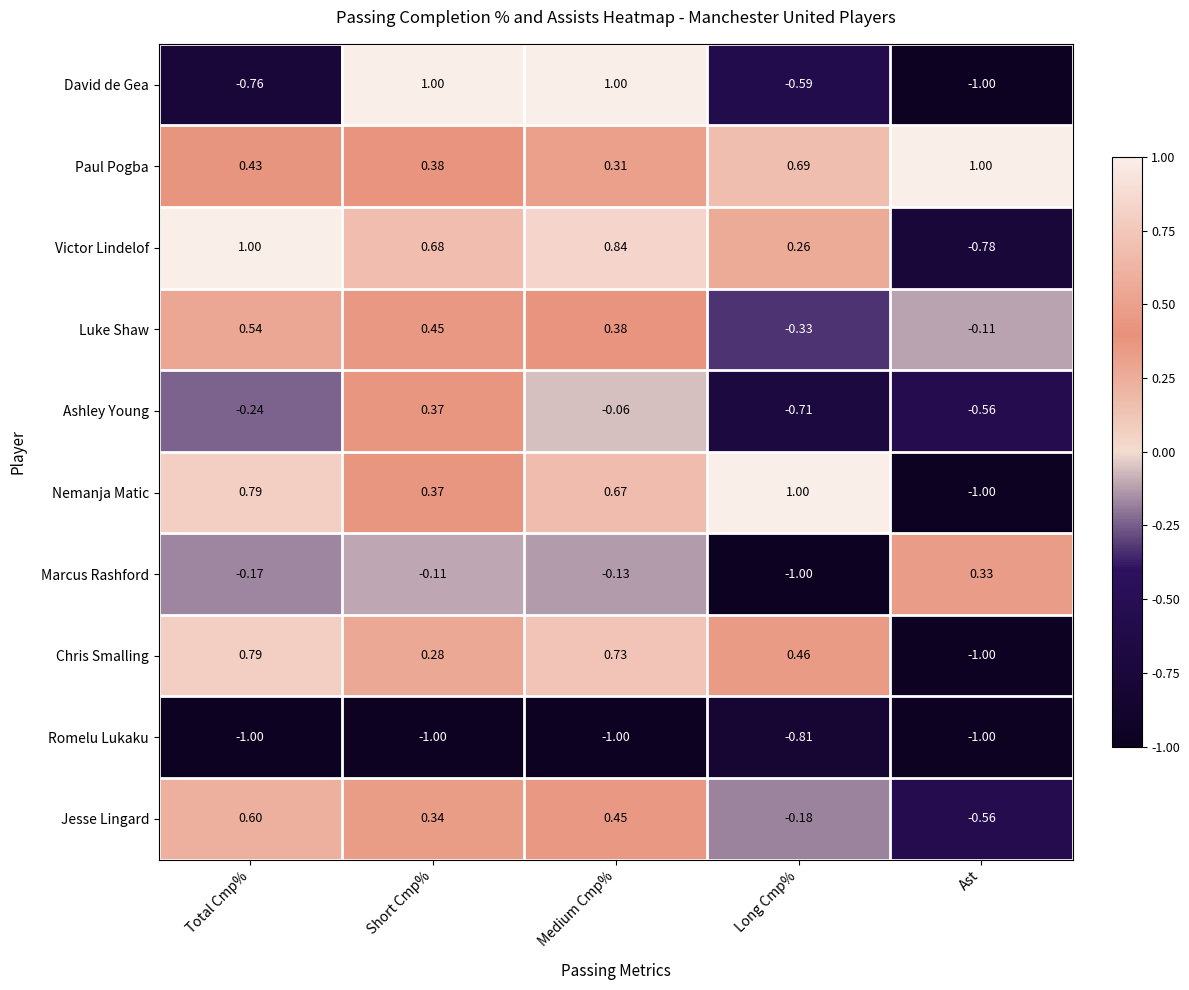

What is the total value across all series at Medium Cmp%?

3.2